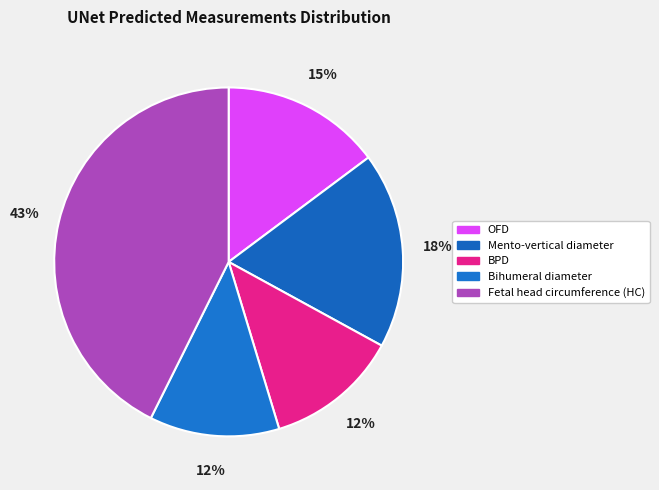

True or false: OFD accounts for 10% of the total.

False